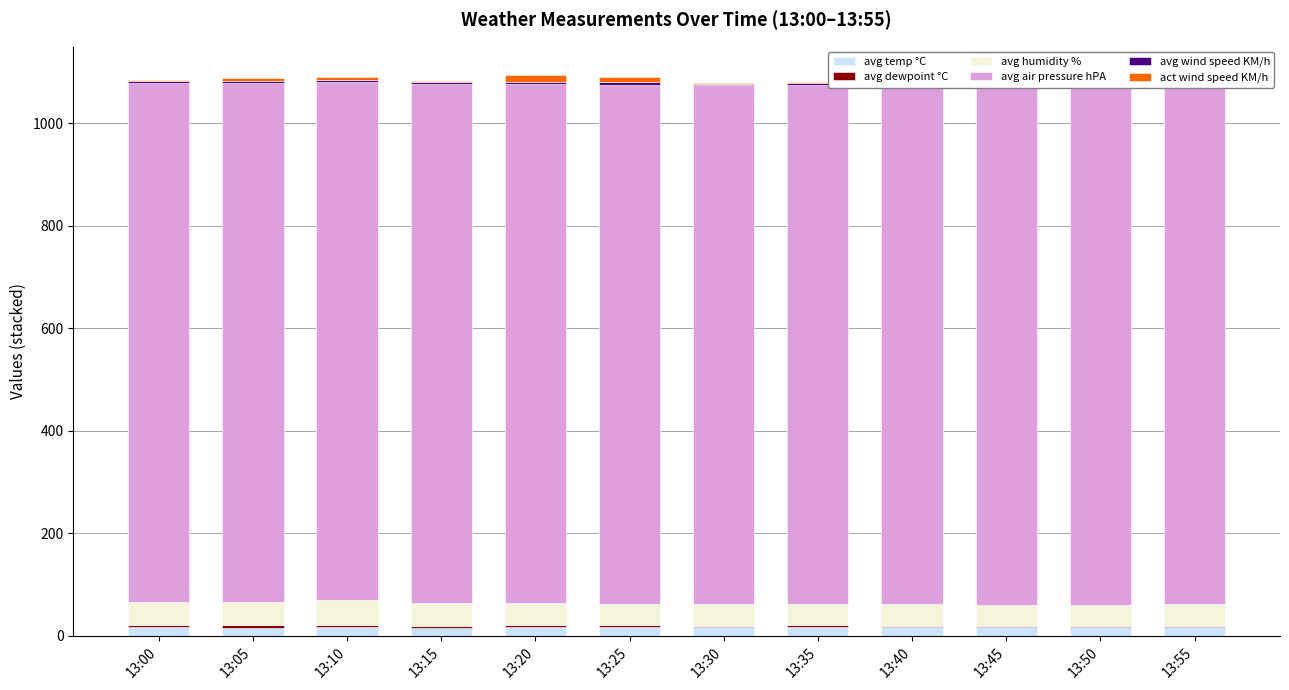

What is the average value of the avg air pressure hPA series?

1011.8